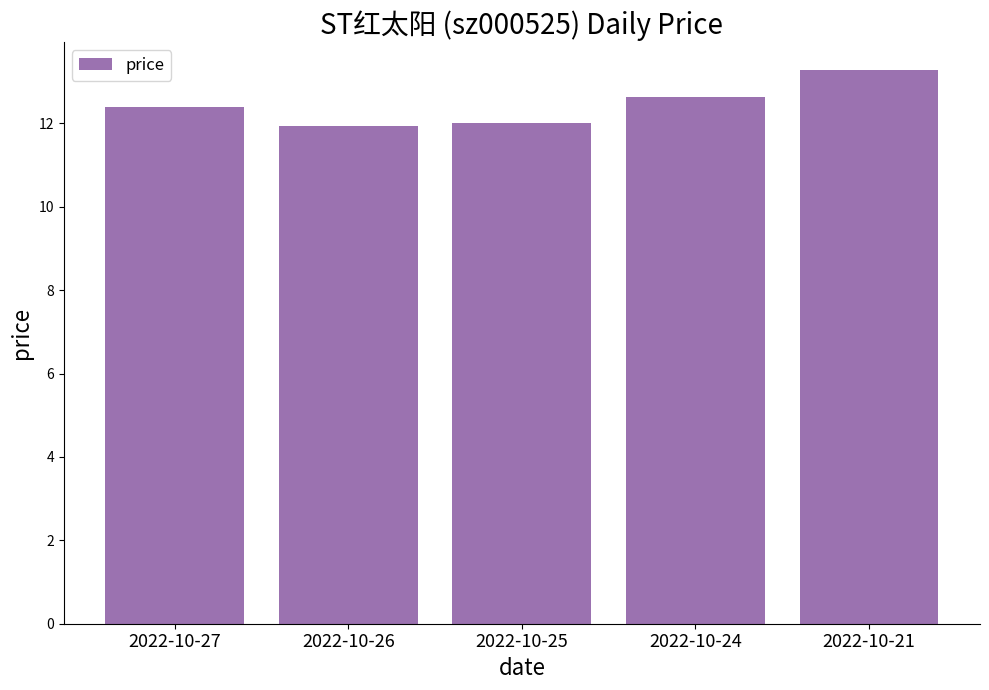

What is the maximum value shown in the chart?

13.3